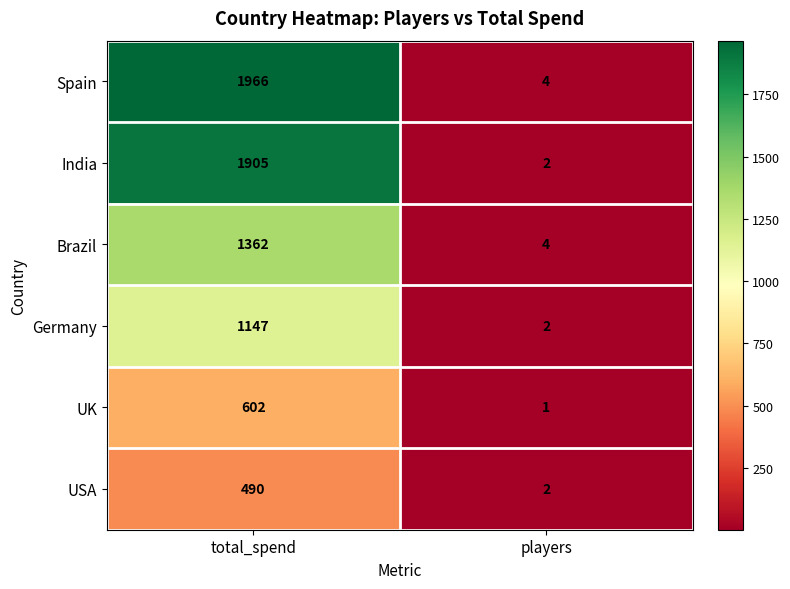

What is the total value across all series at total_spend?

7472